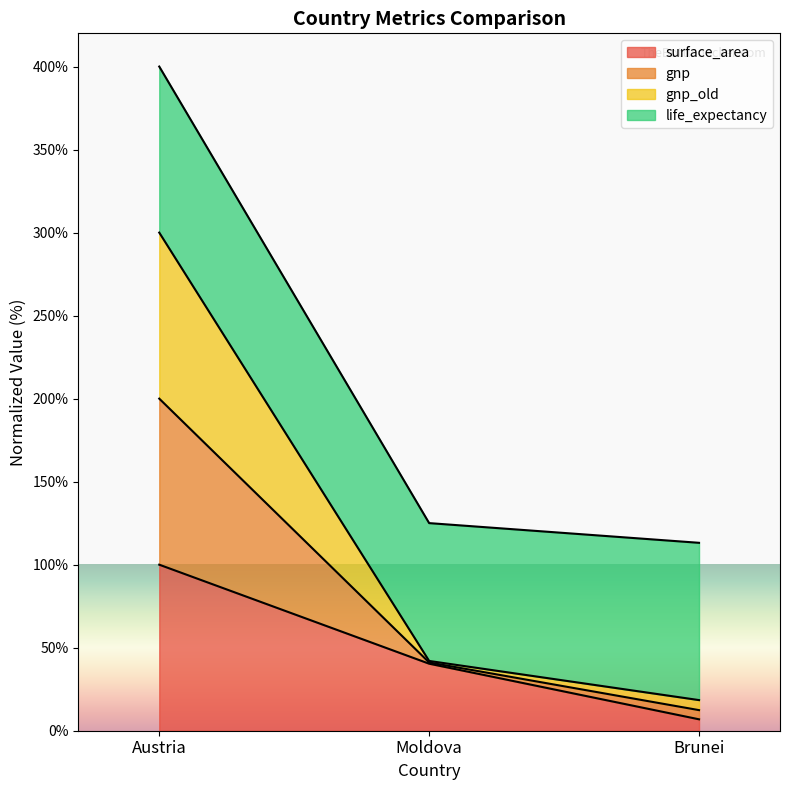

At which category is the sum across all series the highest?

Austria